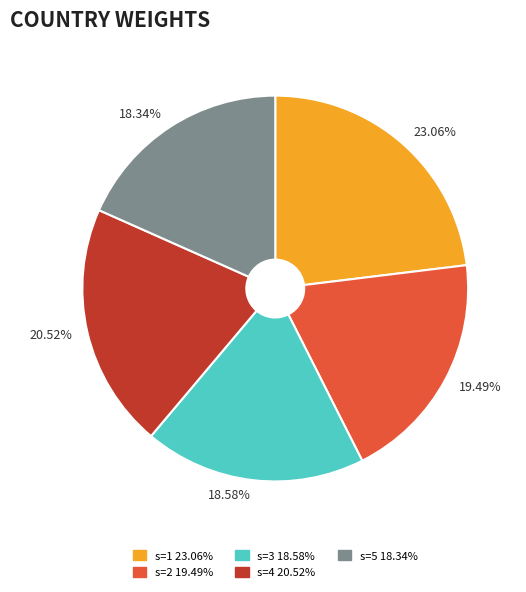

To the nearest percent, what is the difference between the largest and smallest slice percentages?

5%